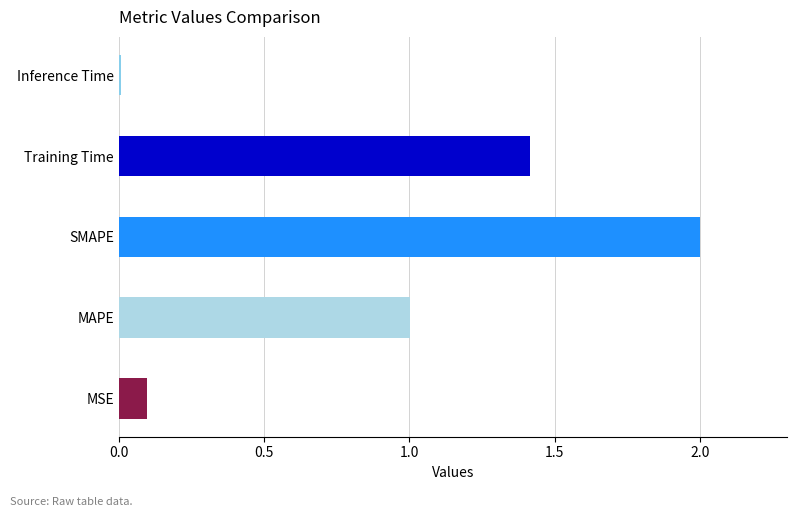

Which category has the highest value across all series?

SMAPE